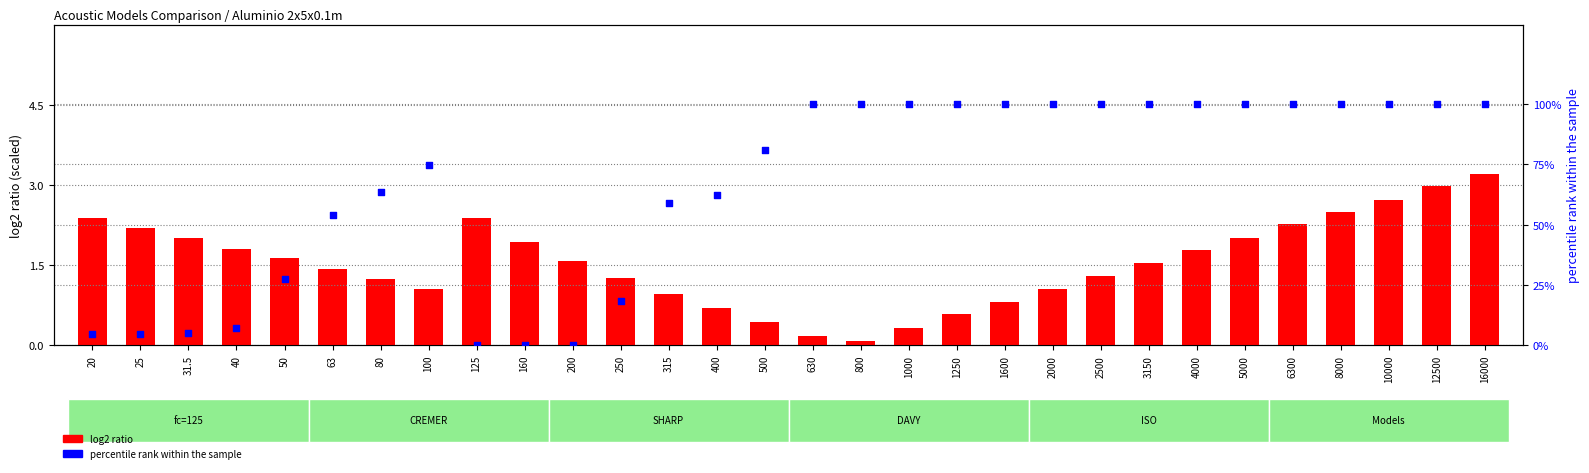

Which series reaches the minimum Y coordinate?

percentile rank within the sample